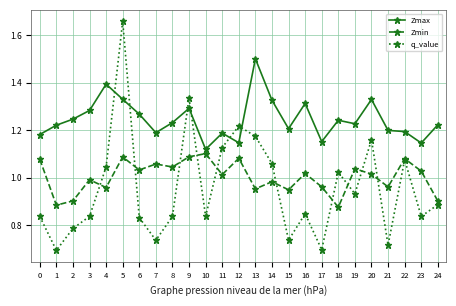

Is it true that q_value equals 0.5 at 21?

False